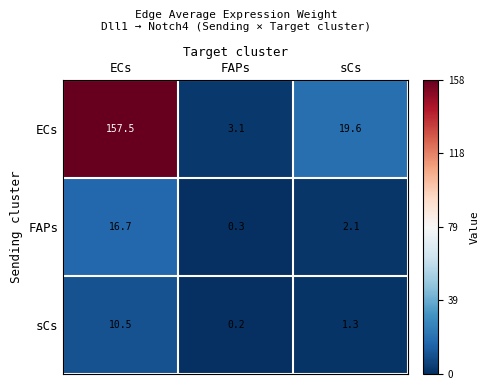

How many series are shown in this chart?

3